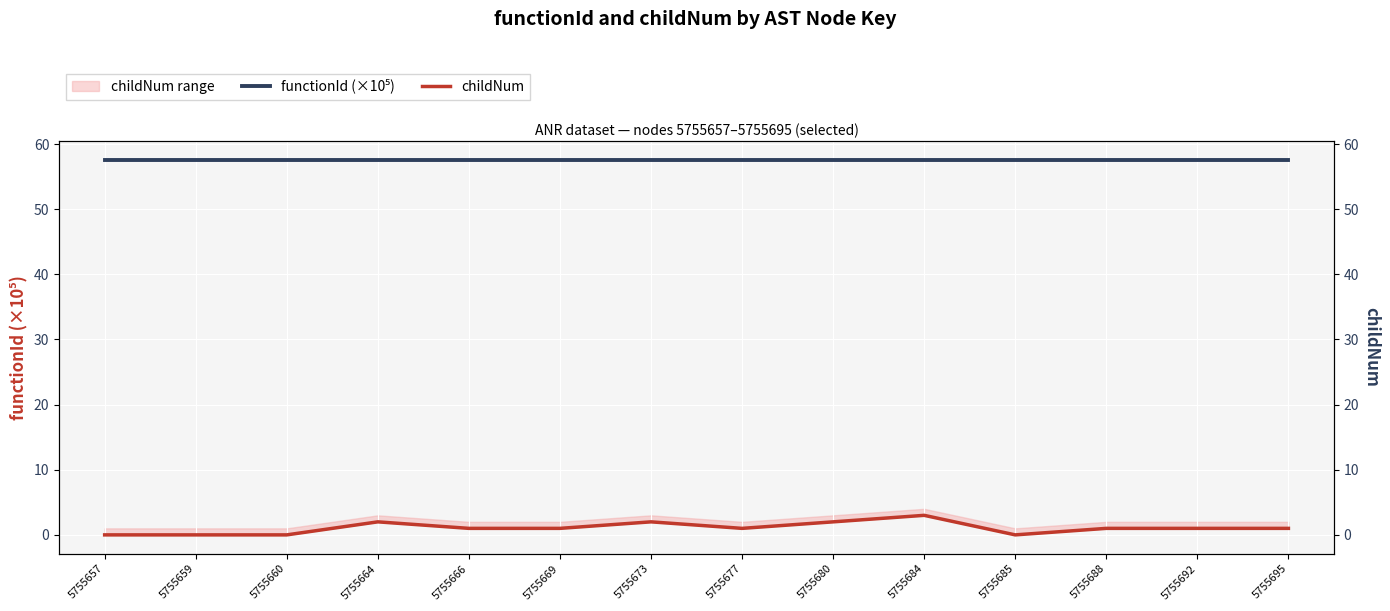

Which series has the largest total across all categories?

functionId (×10⁵)